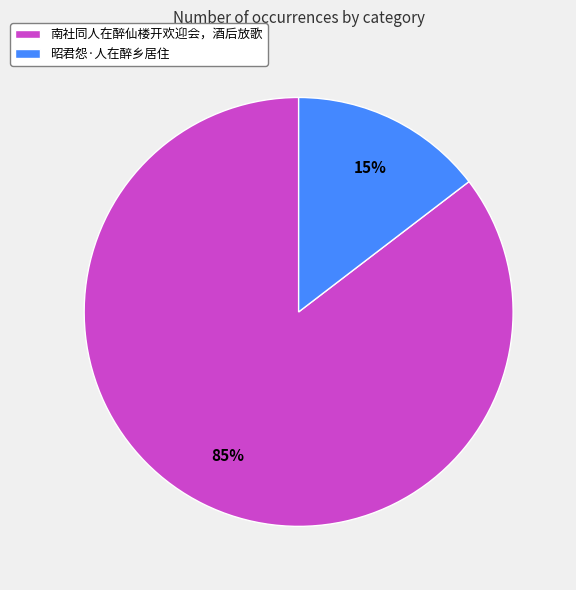

To the nearest percent, what is the average slice percentage?

50%